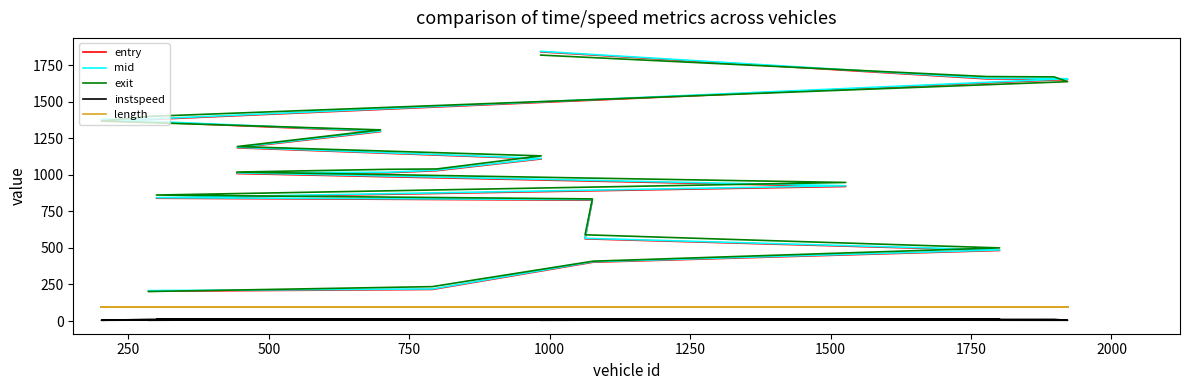

How many series are shown in this chart?

5